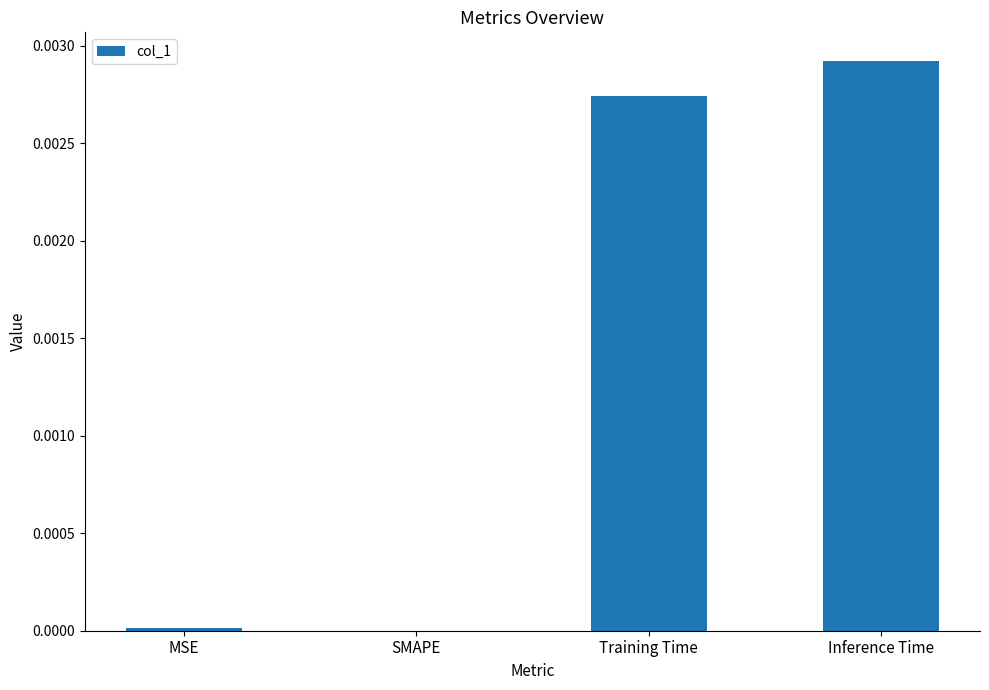

Which category has the highest value across all series?

Inference Time